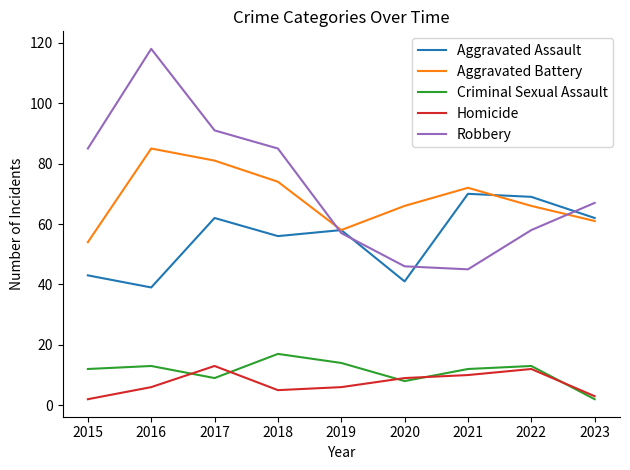

Is the value of Homicide at 2017 greater than the value of Aggravated Assault at 2019?

No